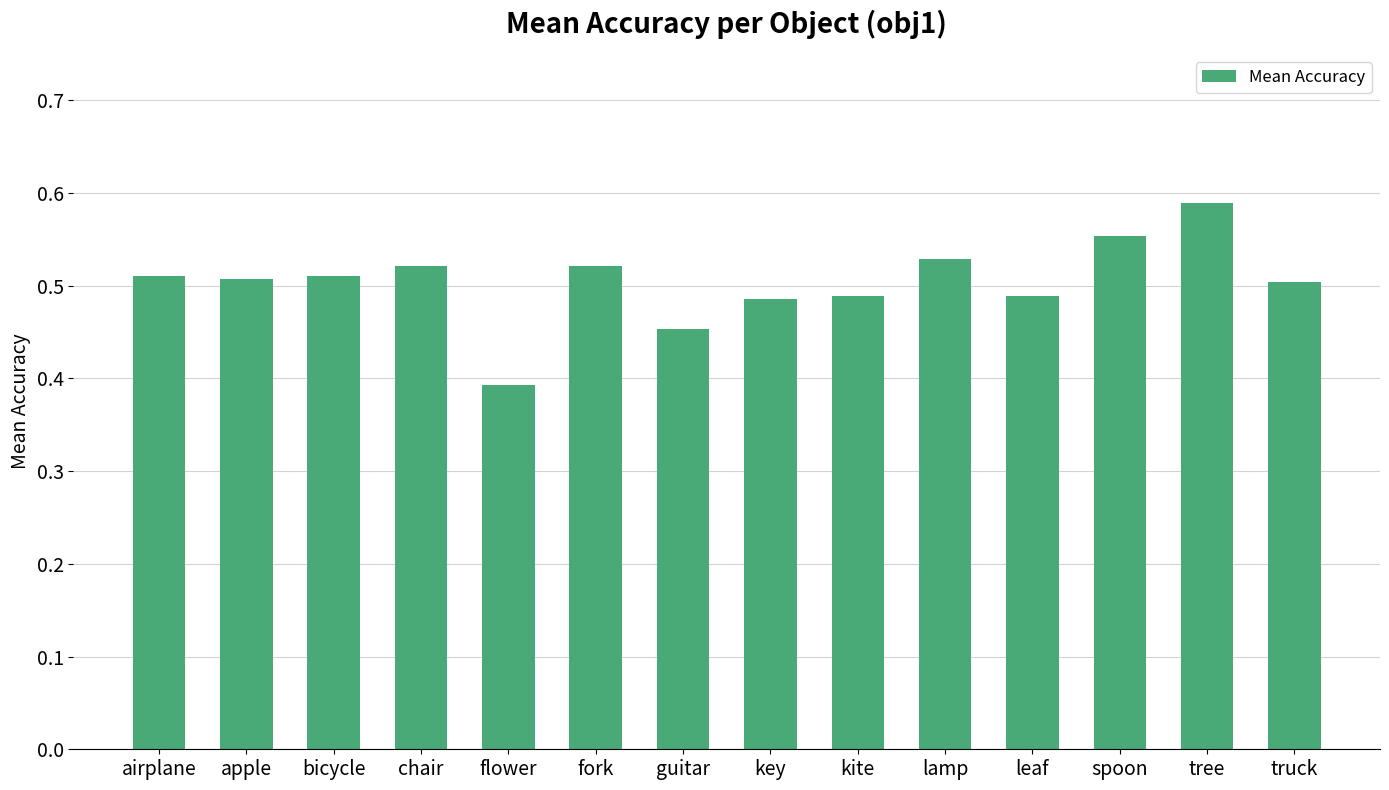

Which has a higher value, flower or lamp?

lamp